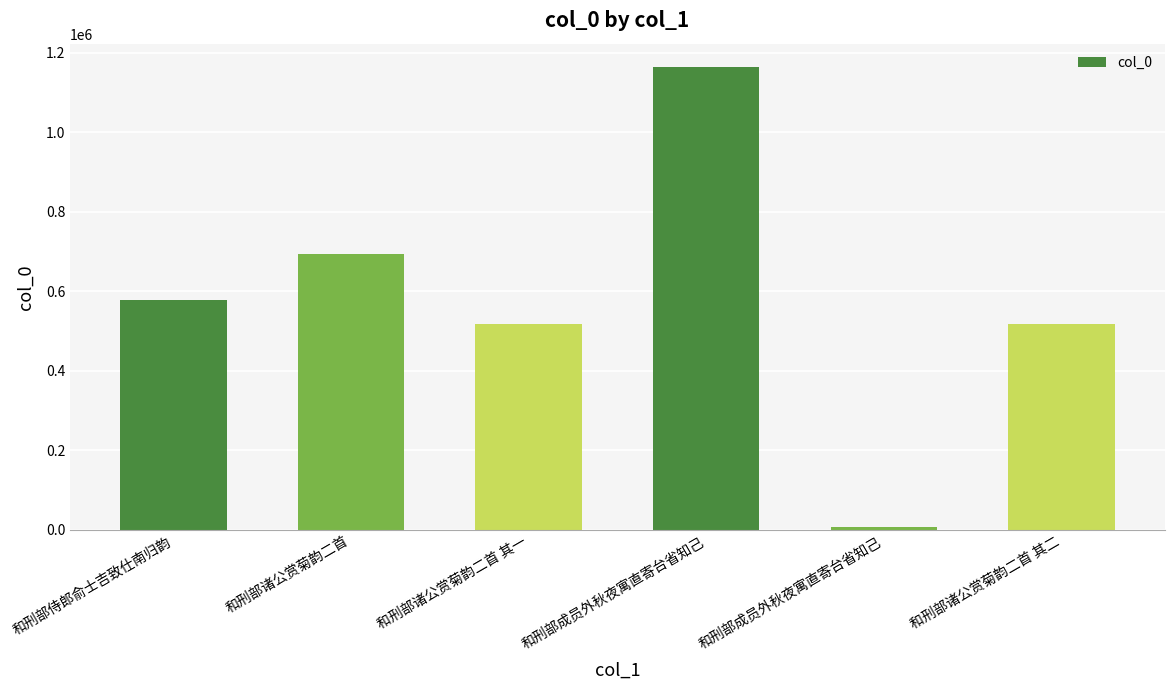

How many bars are there in total?

6